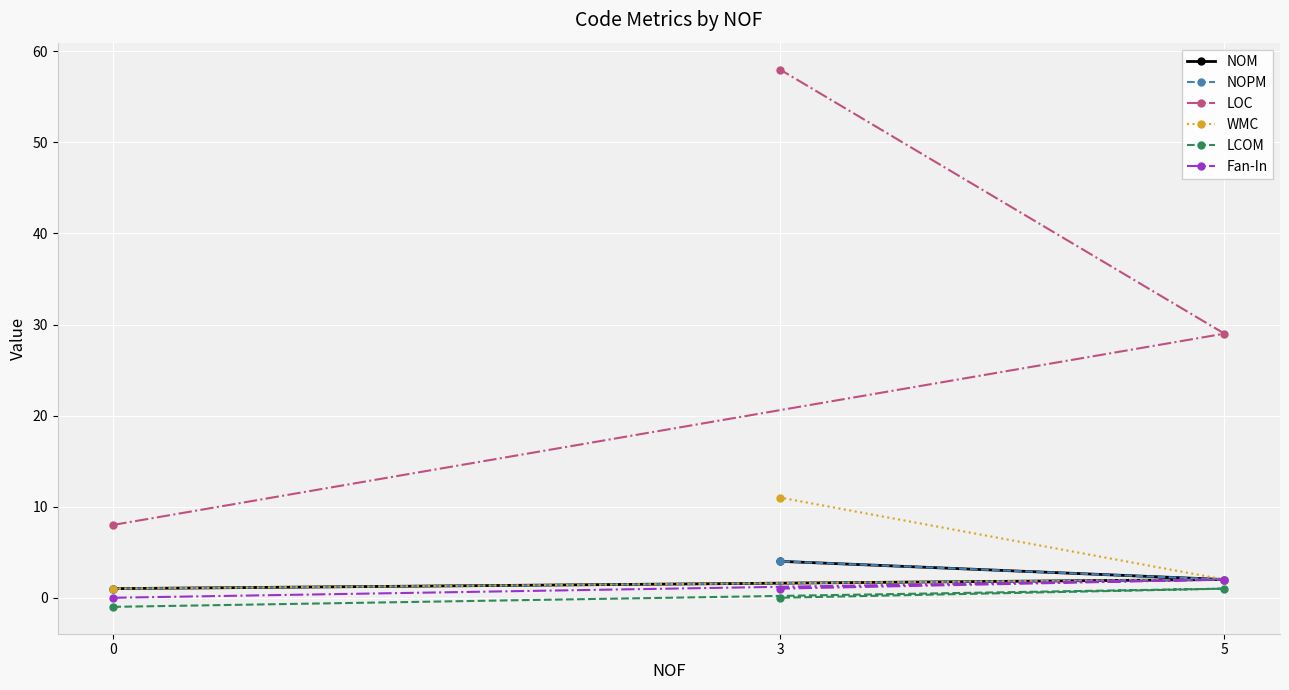

How many values in the NOPM series exceed 2?

1